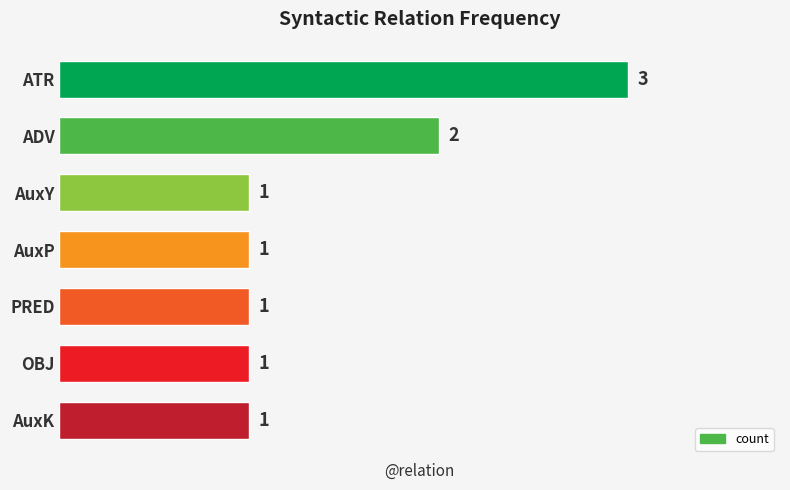

Count the values in the range 1 to 2.

6